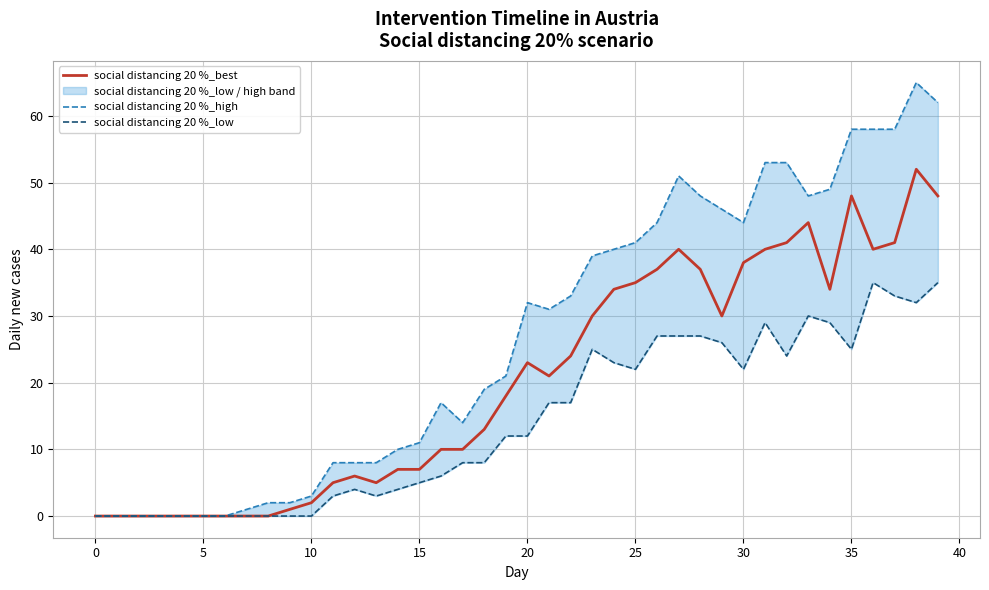

Rank the series by their average value, from lowest to highest.

social distancing 20 %_low, social distancing 20 %_best, social distancing 20 %_high